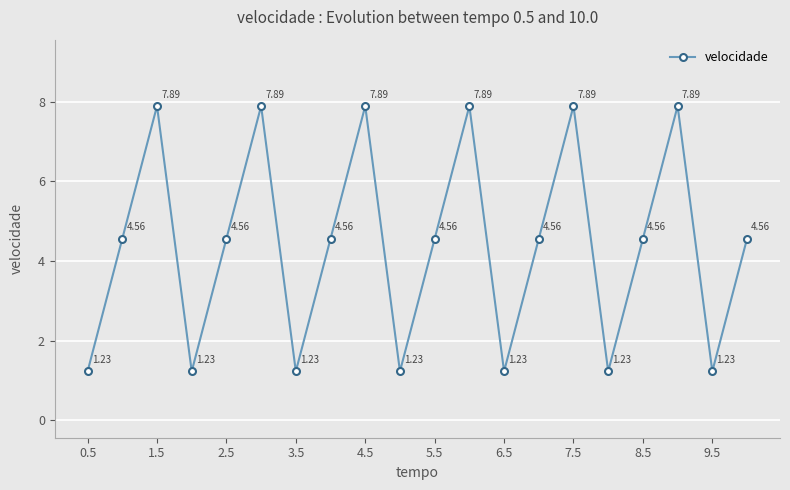

How many lines are shown in the chart?

1